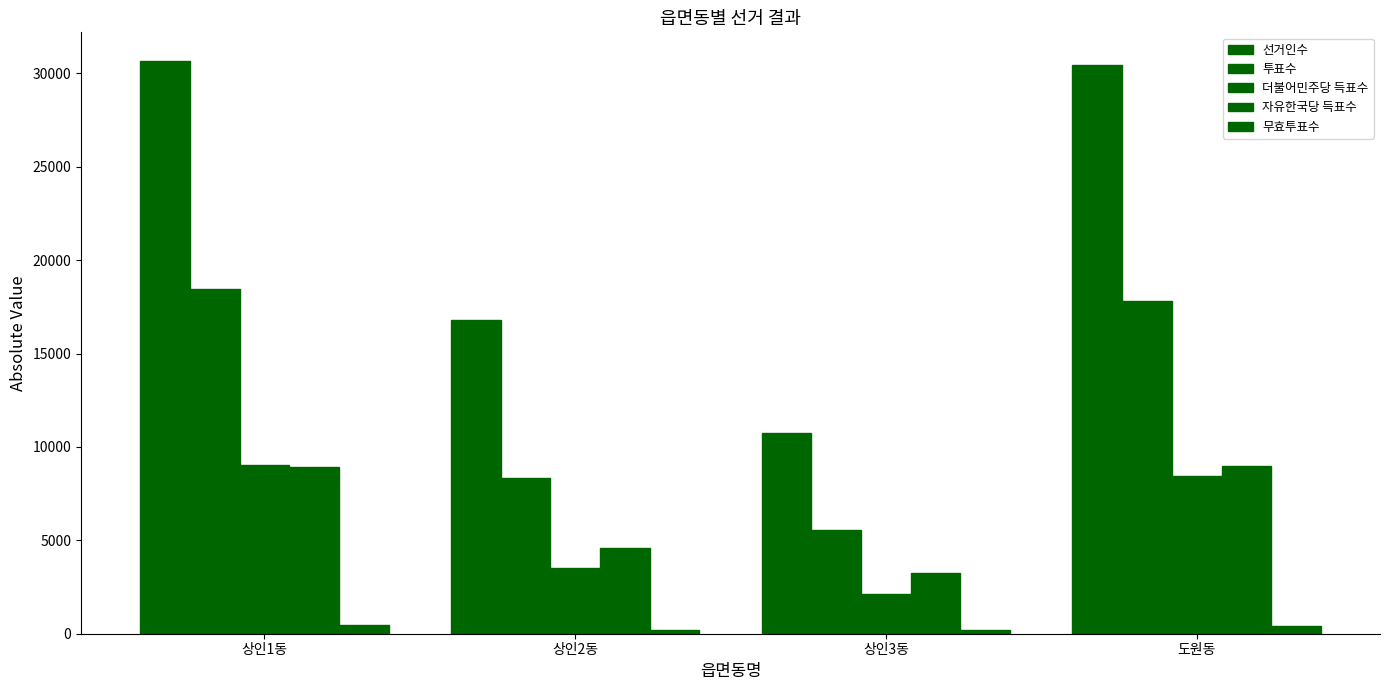

At which label does 더불어민주당 득표수 first exceed 8420?

상인1동